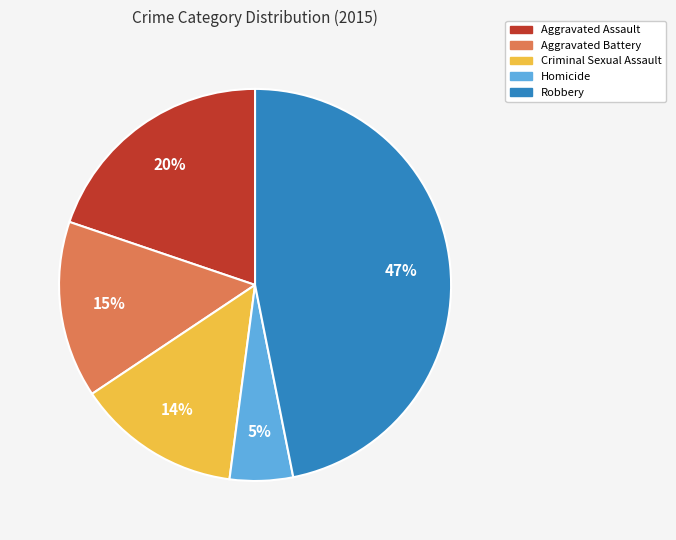

Approximately how many times larger is the value at Homicide compared to Robbery?

0.1